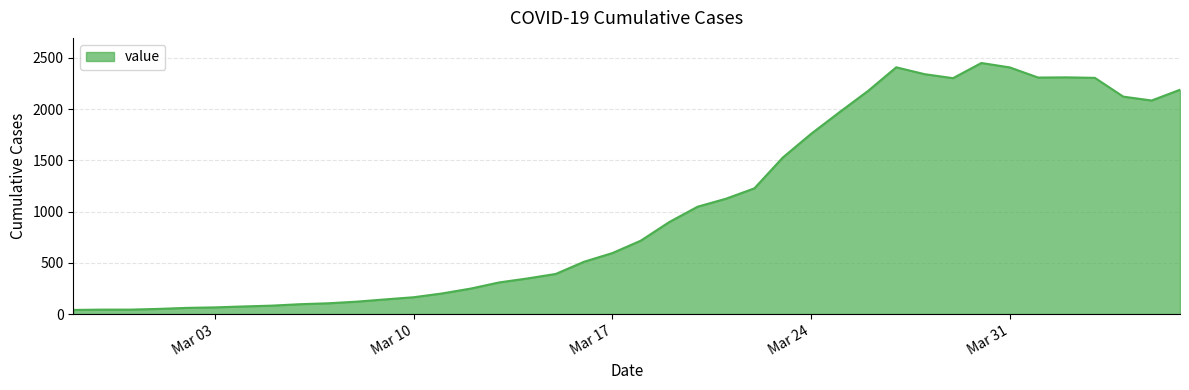

What is the difference between the maximum and minimum values?

2409